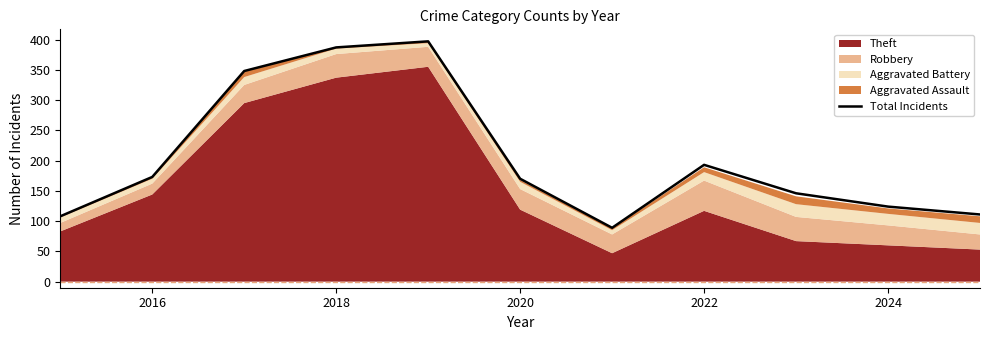

Reading left to right, what are all the values shown in this chart?

108	173	348	387	397	170	89	193	146	124	111